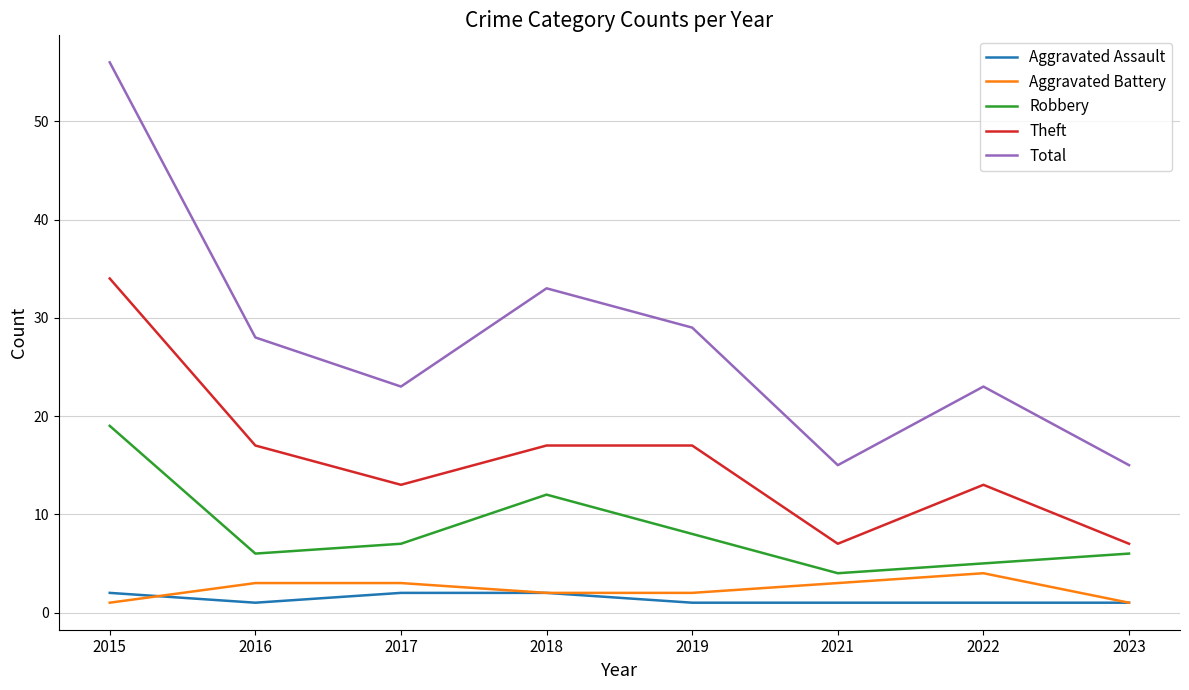

True or false: Aggravated Battery and Total cross at least once.

False